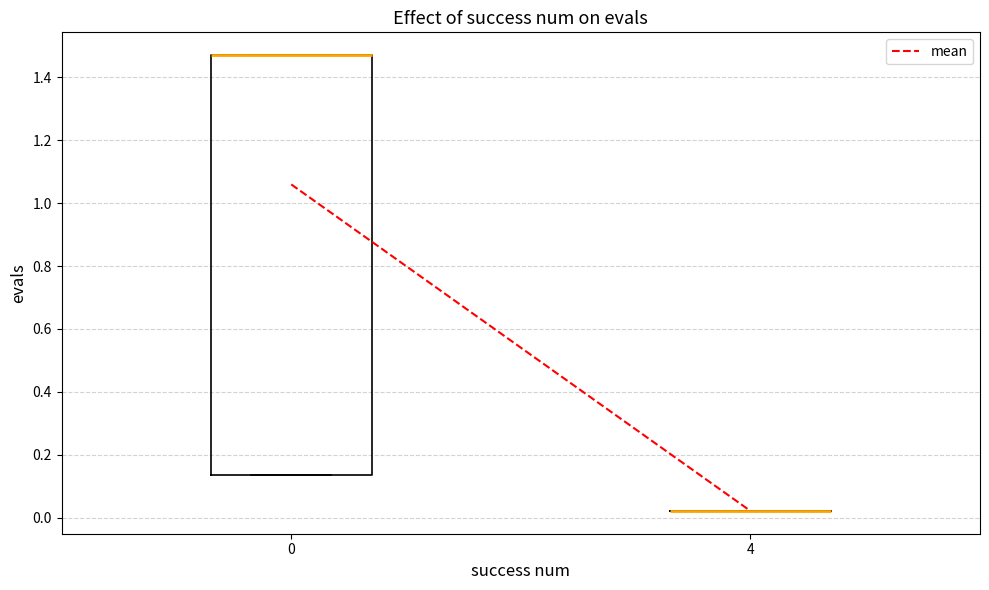

Where is the lower edge of the box at x = 0 on the y-axis? The values are not printed on the chart, so give them approximately, as read against the axis.

0.14